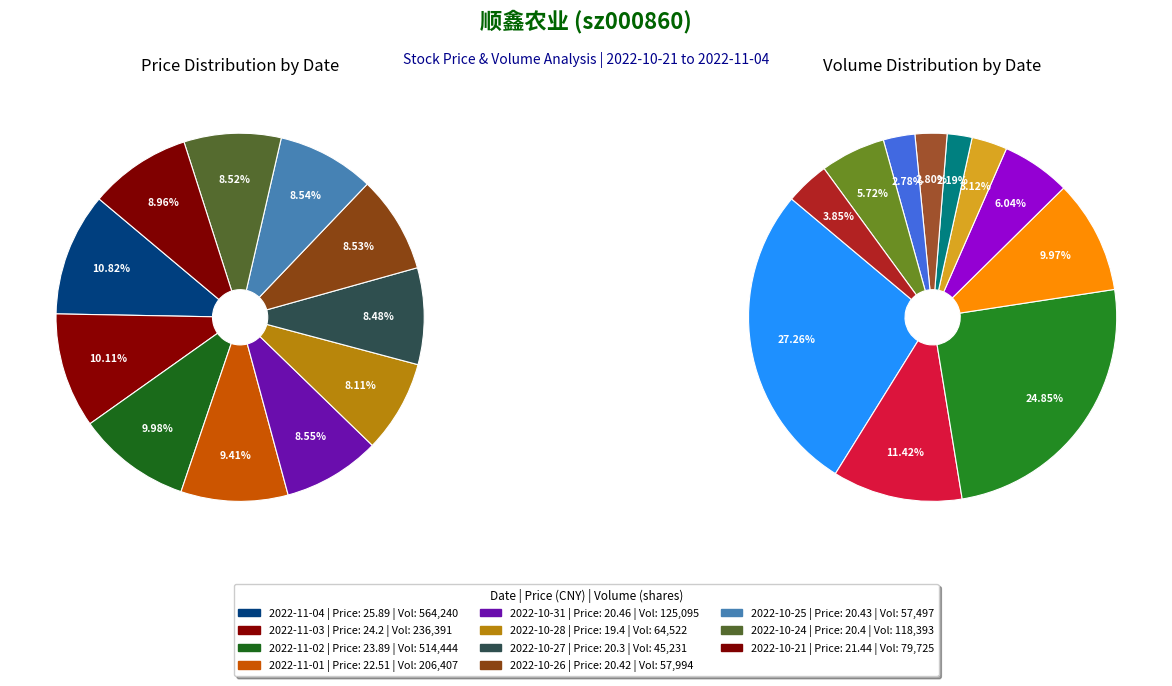

What is the change in value from 2022-11-01 to 2022-10-21?

-1.1